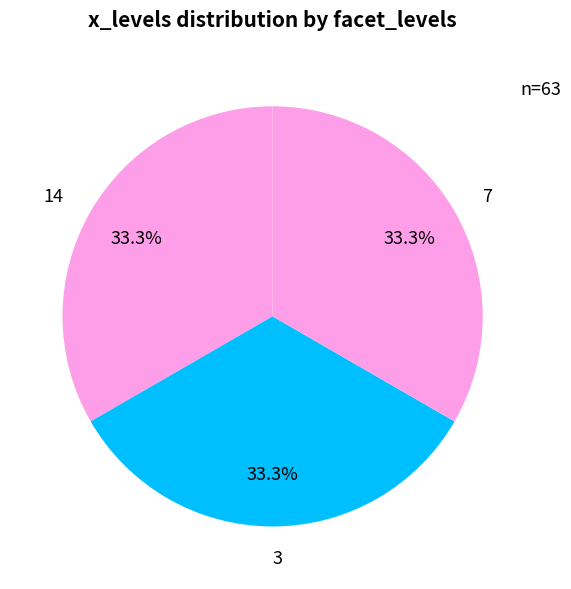

To the nearest percent, what is the difference between the largest and smallest slice percentages?

0%